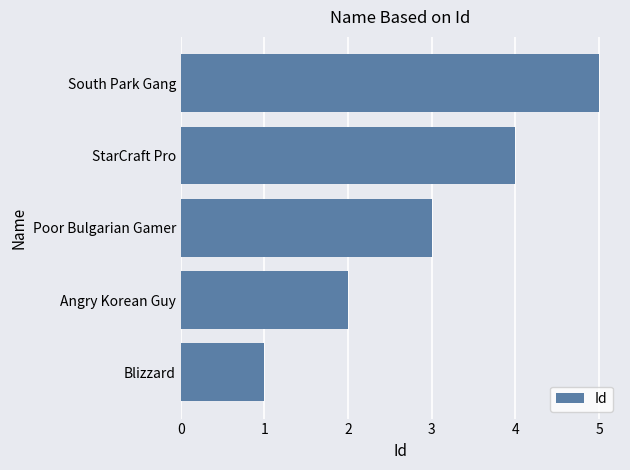

What is the approximate value at Poor Bulgarian Gamer?

3